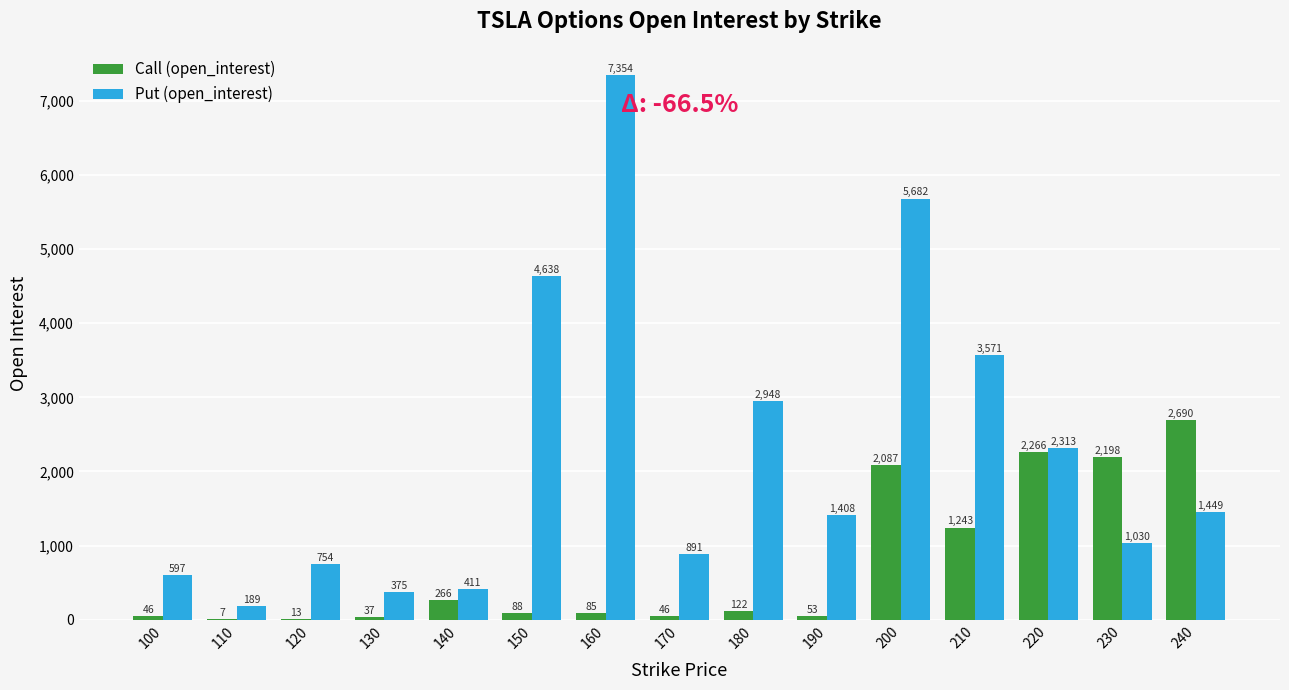

At which category is the sum across all series the highest?

200